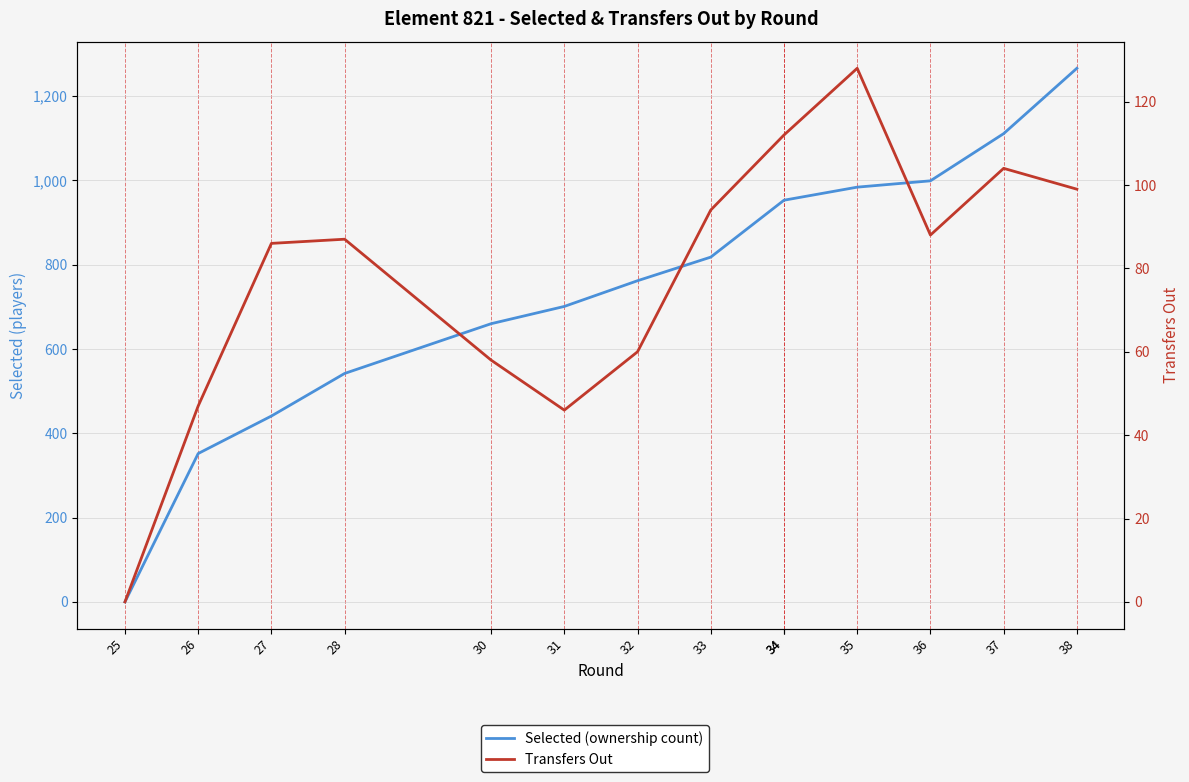

How many positive values does the Selected (ownership count) series have?

13